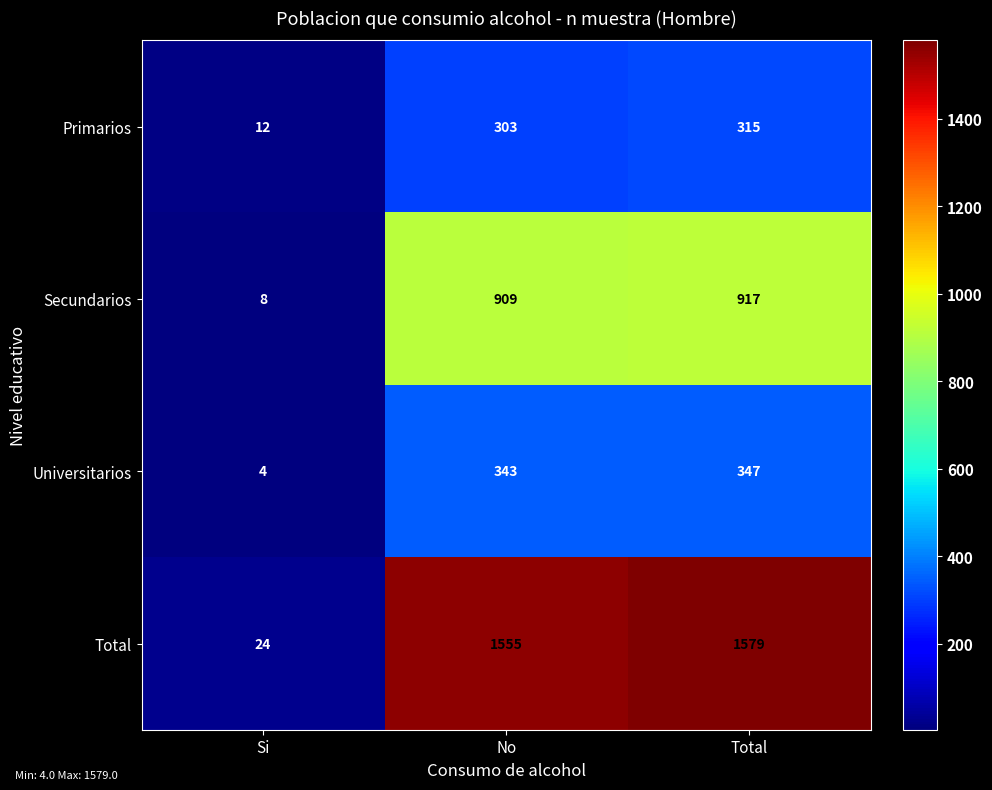

Reading right to left, what are all the values shown in this chart?

Primarios: 315	303	12
Secundarios: 917	909	8
Universitarios: 347	343	4
Total: 1579	1555	24